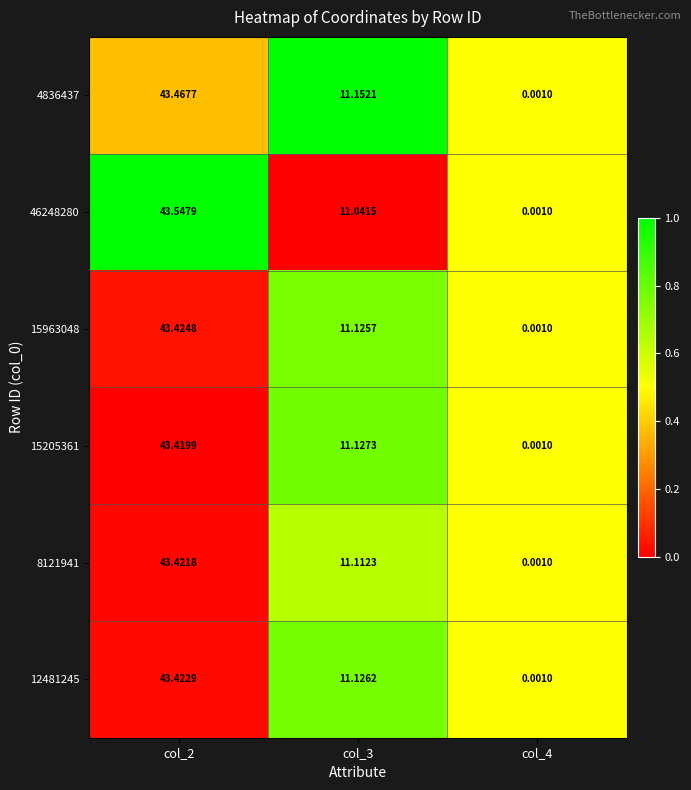

Is the value of 15963048 at col_2 greater than the value of 4836437 at col_2?

No